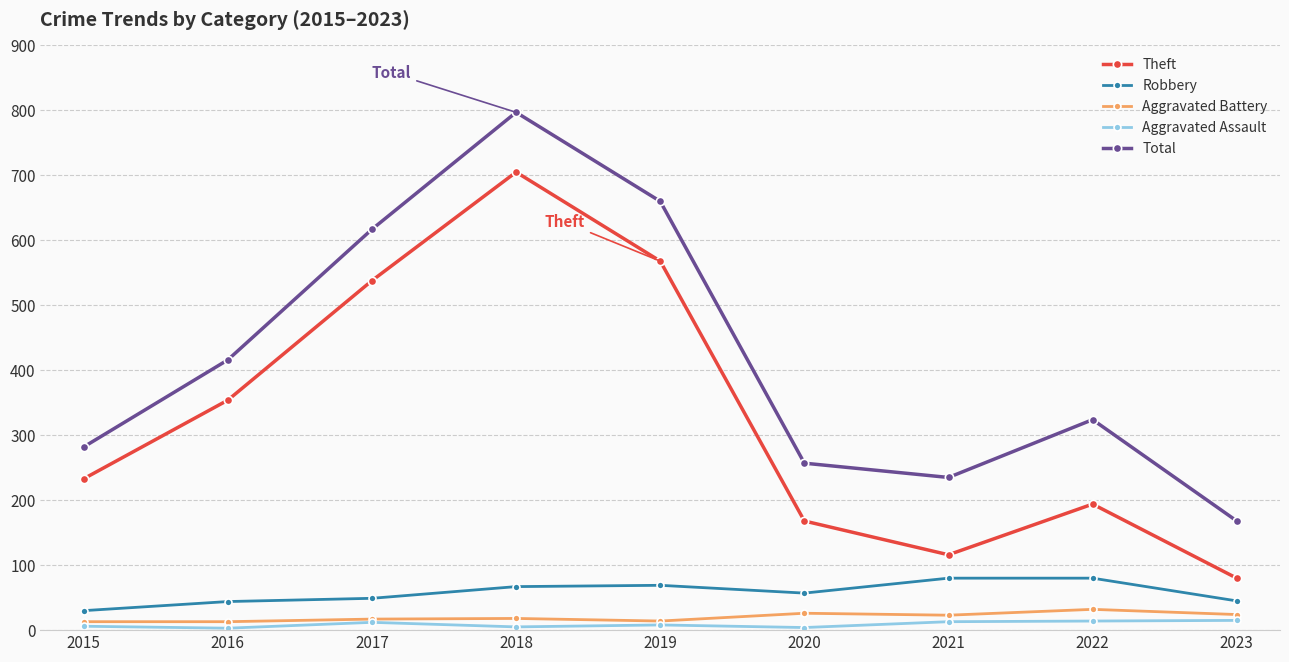

True or false: Theft and Aggravated Battery cross at least once.

False